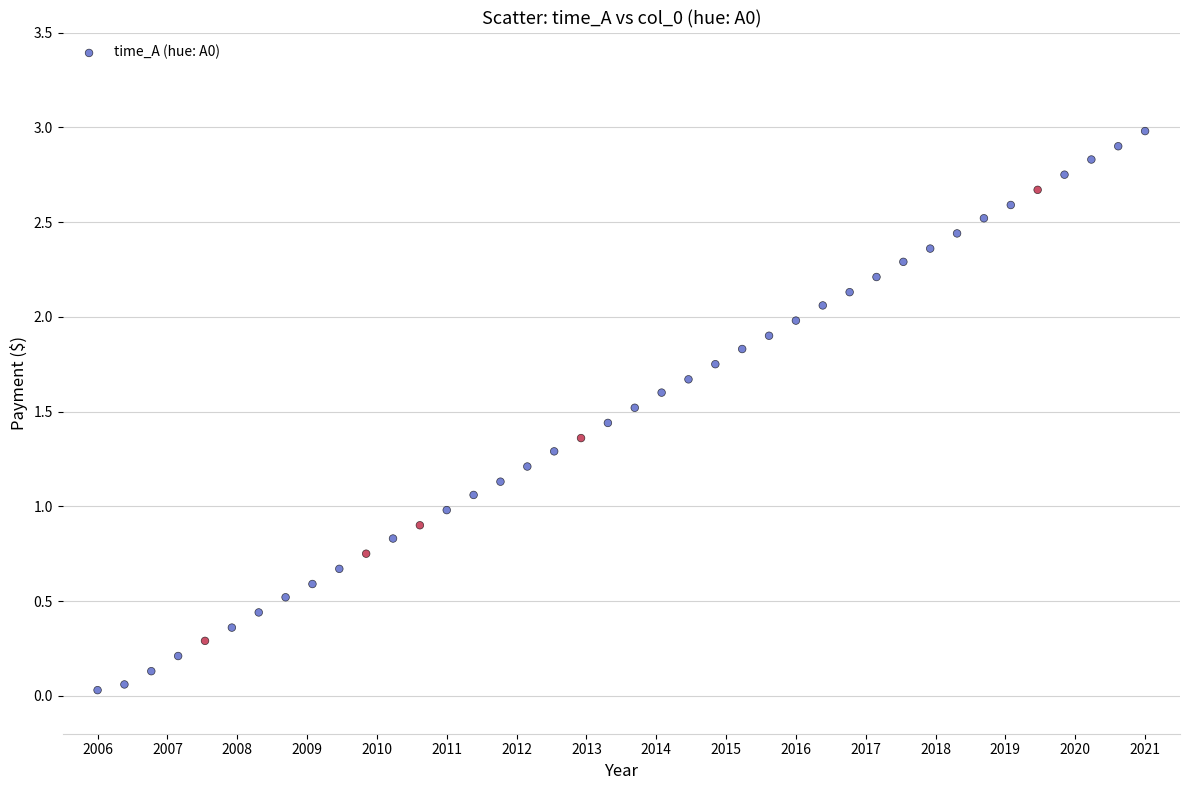

Count the number of points in this scatter plot.

40